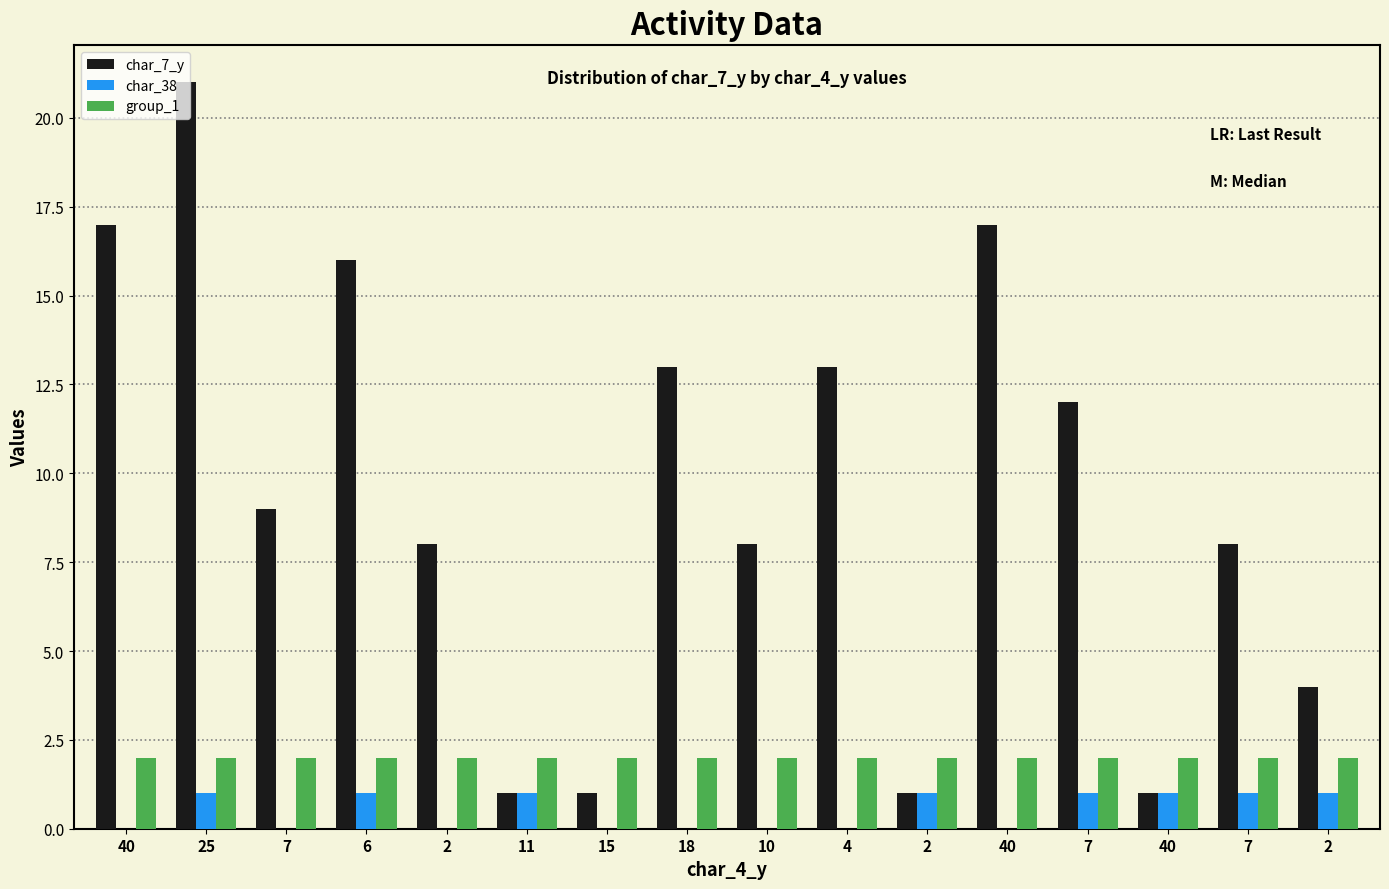

Is the value of char_7_y at 40 greater than the value of group_1 at 40?

Yes